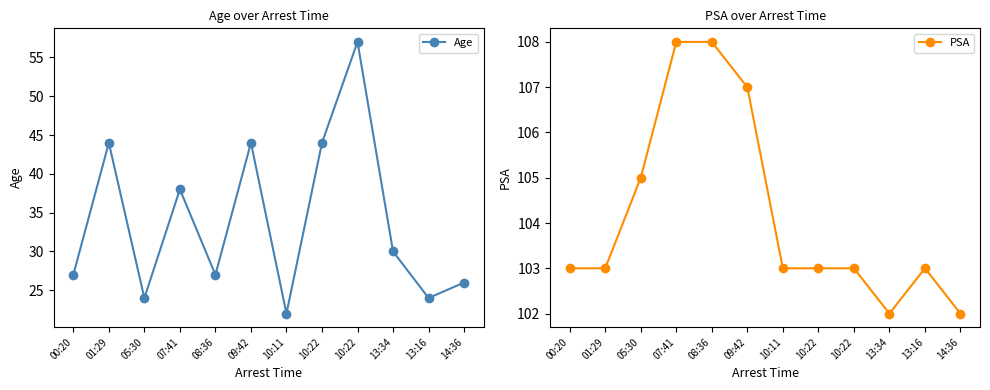

Reading left to right, extract all data points from this chart.

Age: 00:20=27	01:29=44	05:30=24	07:41=38	08:36=27	09:42=44	10:11=22	10:22=44	10:22=57	13:34=30	13:16=24	14:36=26
PSA: 00:20=103	01:29=103	05:30=105	07:41=108	08:36=108	09:42=107	10:11=103	10:22=103	10:22=103	13:34=102	13:16=103	14:36=102